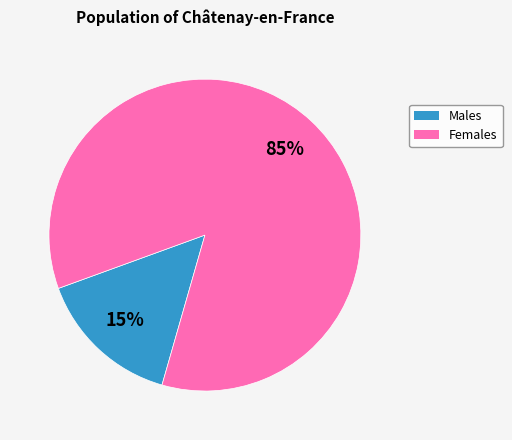

To the nearest percent, what is the average slice percentage?

50%